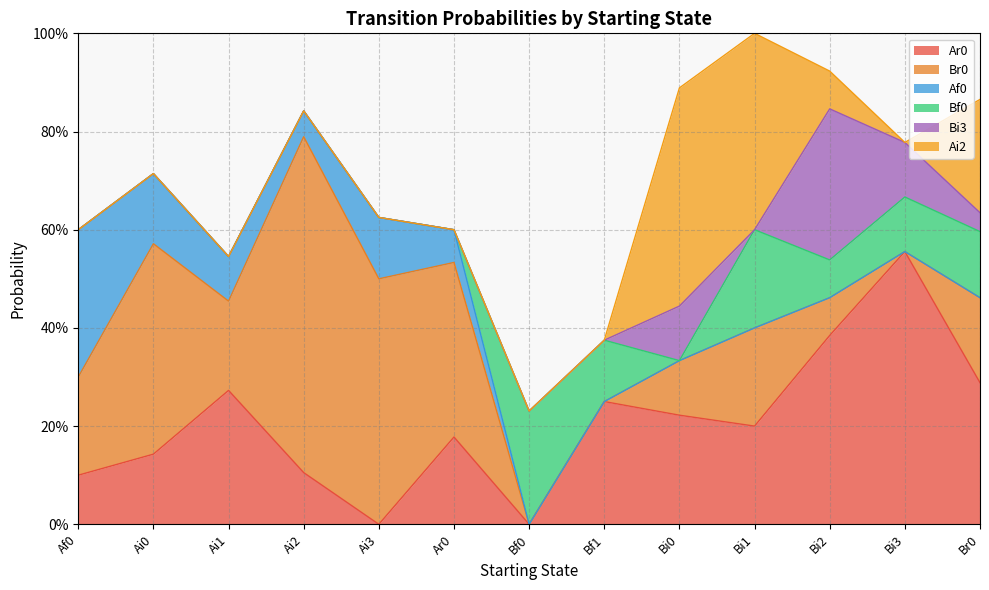

The Bf0 series shows 0.2 at Bf0. True or false?

True